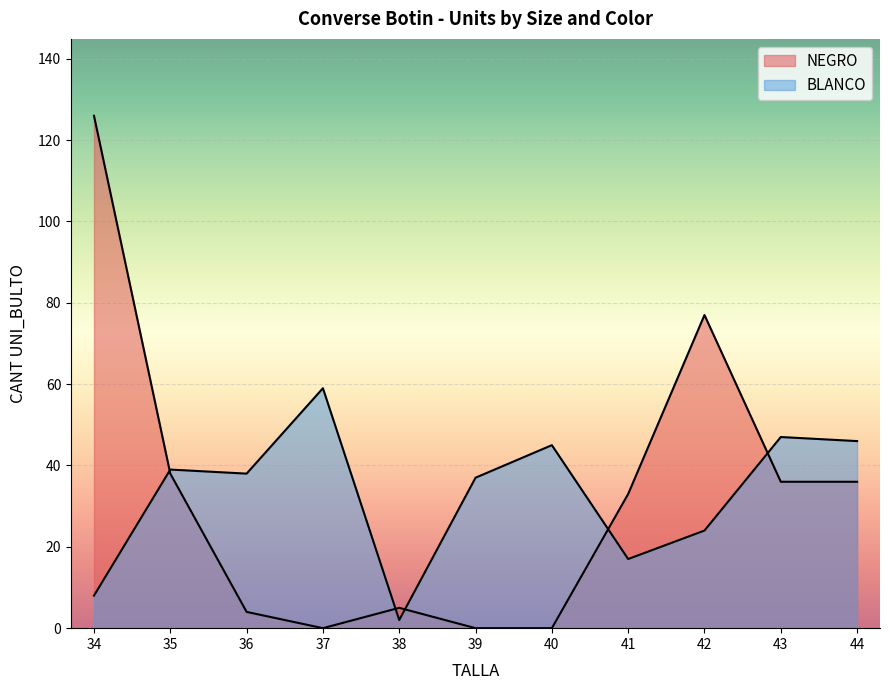

What position from the left is 36?

3